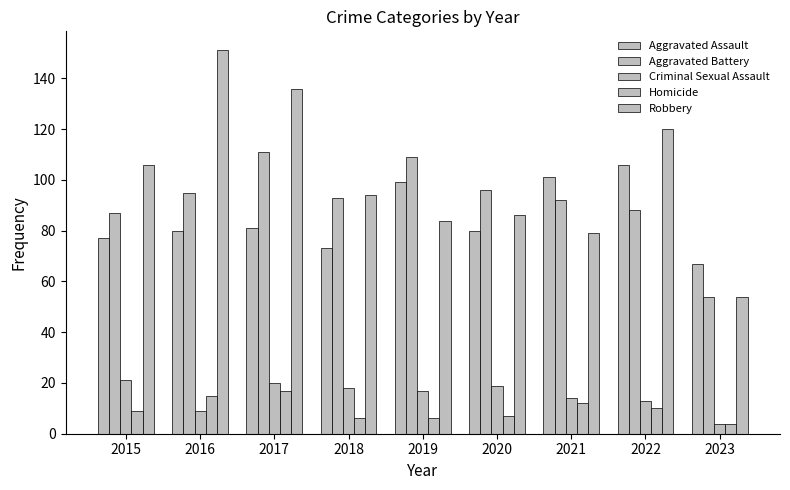

Reading left to right, extract all data points from this chart.

Aggravated Assault: 2015=77	2016=80	2017=81	2018=73	2019=99	2020=80	2021=101	2022=106	2023=67
Aggravated Battery: 2015=87	2016=95	2017=111	2018=93	2019=109	2020=96	2021=92	2022=88	2023=54
Criminal Sexual Assault: 2015=21	2016=9	2017=20	2018=18	2019=17	2020=19	2021=14	2022=13	2023=4
Homicide: 2015=9	2016=15	2017=17	2018=6	2019=6	2020=7	2021=12	2022=10	2023=4
Robbery: 2015=106	2016=151	2017=136	2018=94	2019=84	2020=86	2021=79	2022=120	2023=54